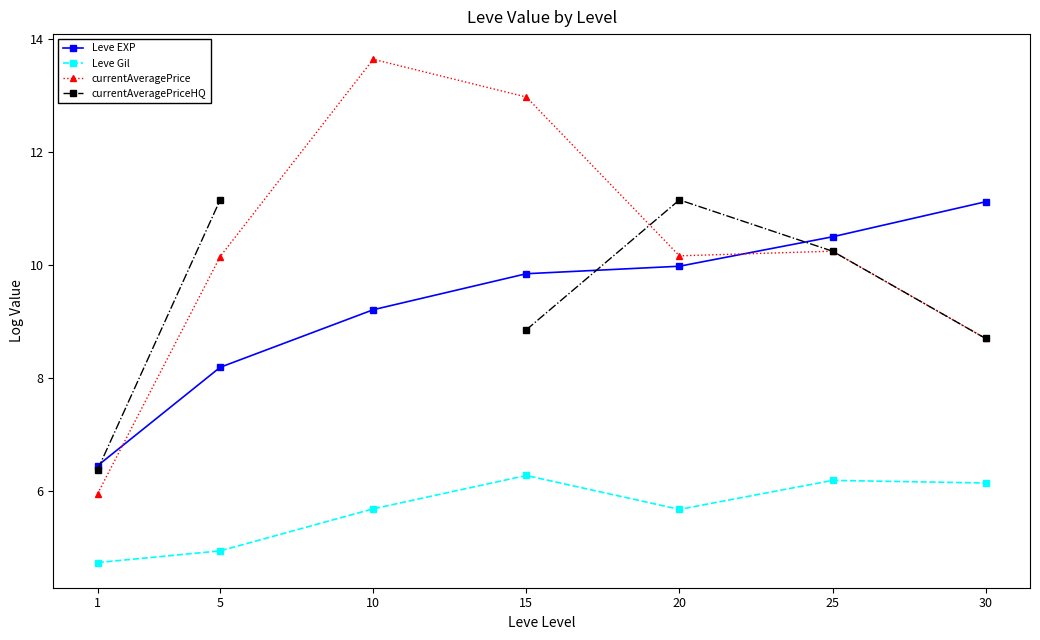

At which label is currentAveragePrice closest to 9?

30